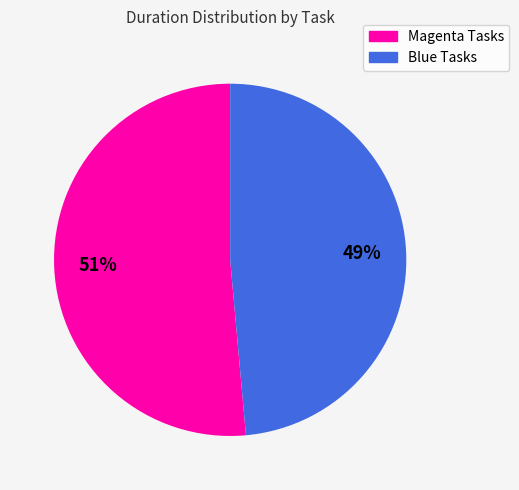

Is there any slice that represents more than half of the pie?

Yes